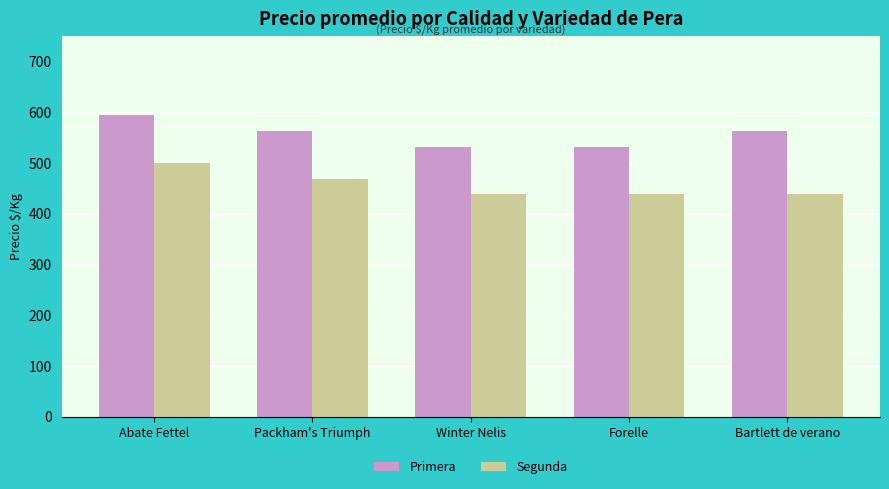

What value does the Segunda series have at Abate Fettel, to the nearest 5?

500